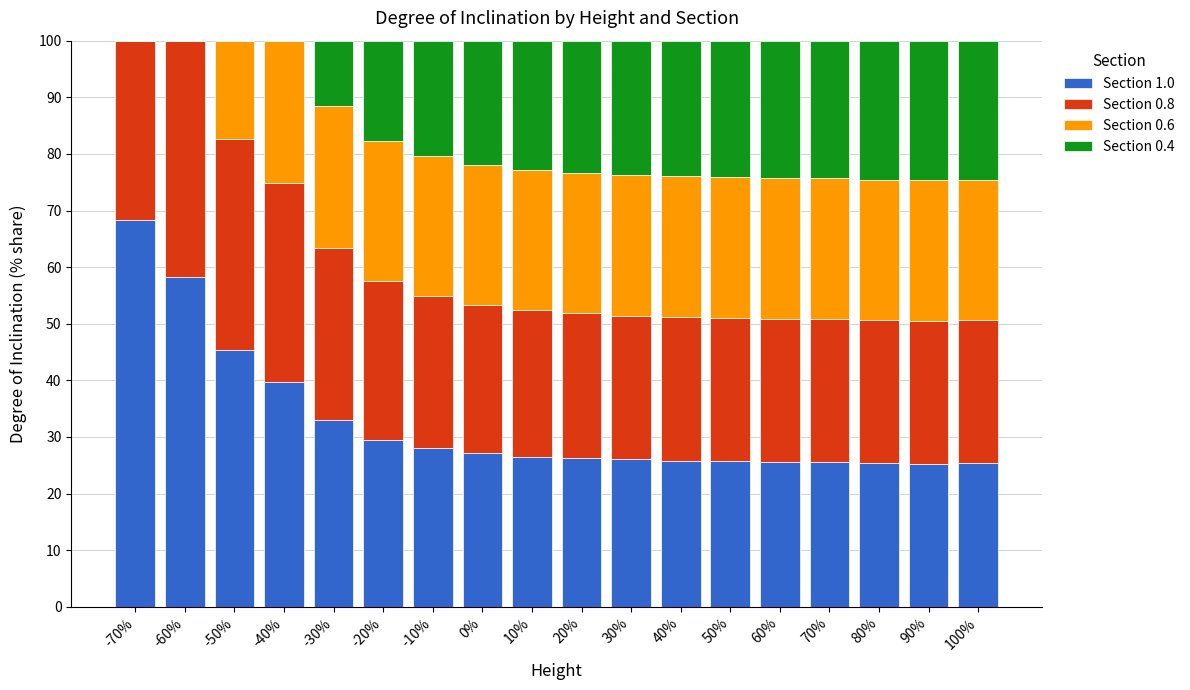

What is the total value across all series at -50%?

100.0